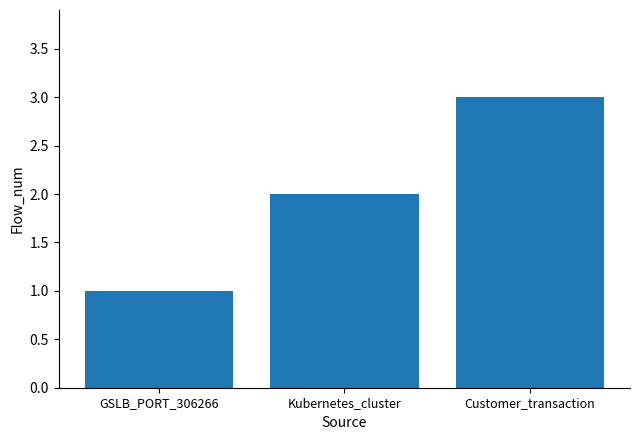

Reading left to right, what are all the values shown in this chart?

1	2	3